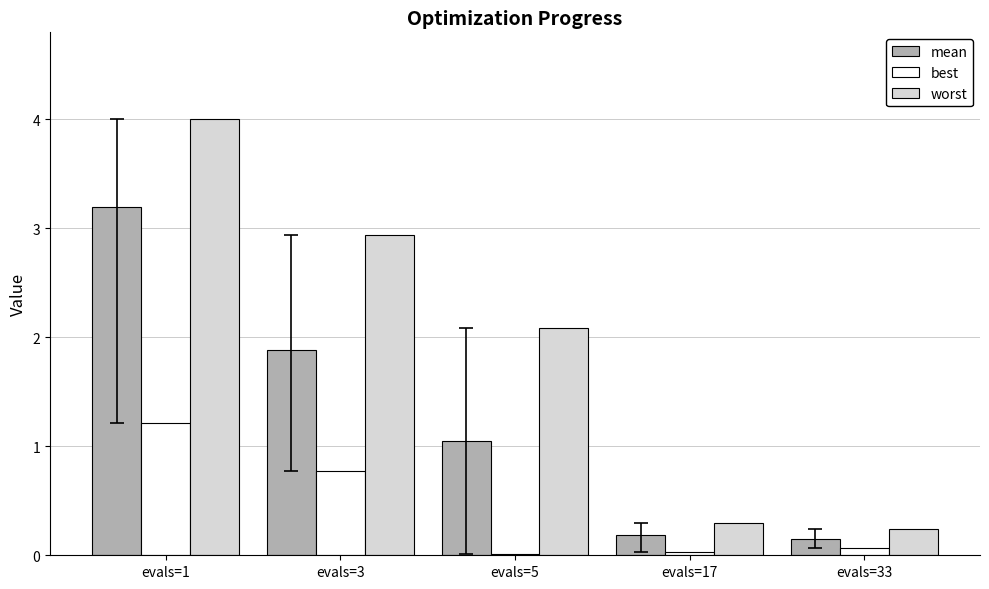

Is the value of mean at evals=1 greater than the value of worst at evals=33?

Yes